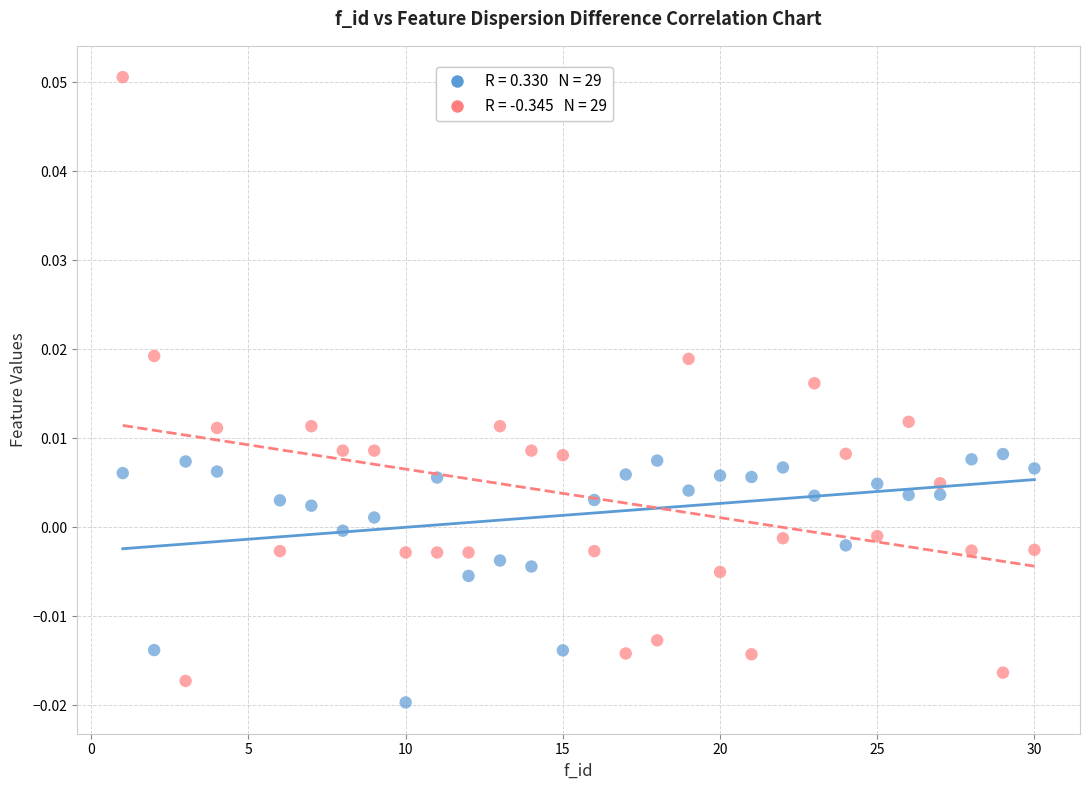

Count the number of points in this scatter plot.

58